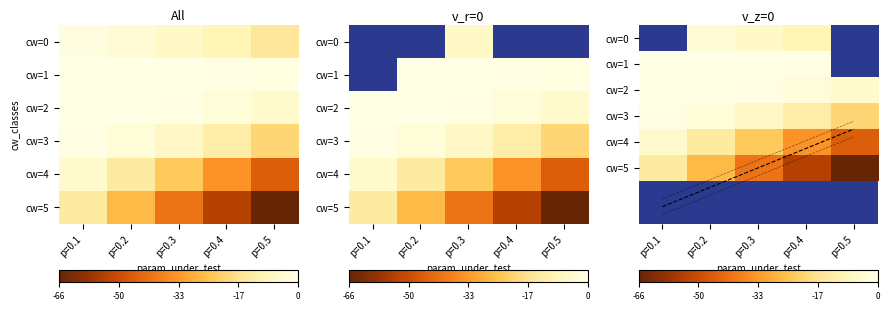

What is the total value across all series at p=0.5?

-151.9